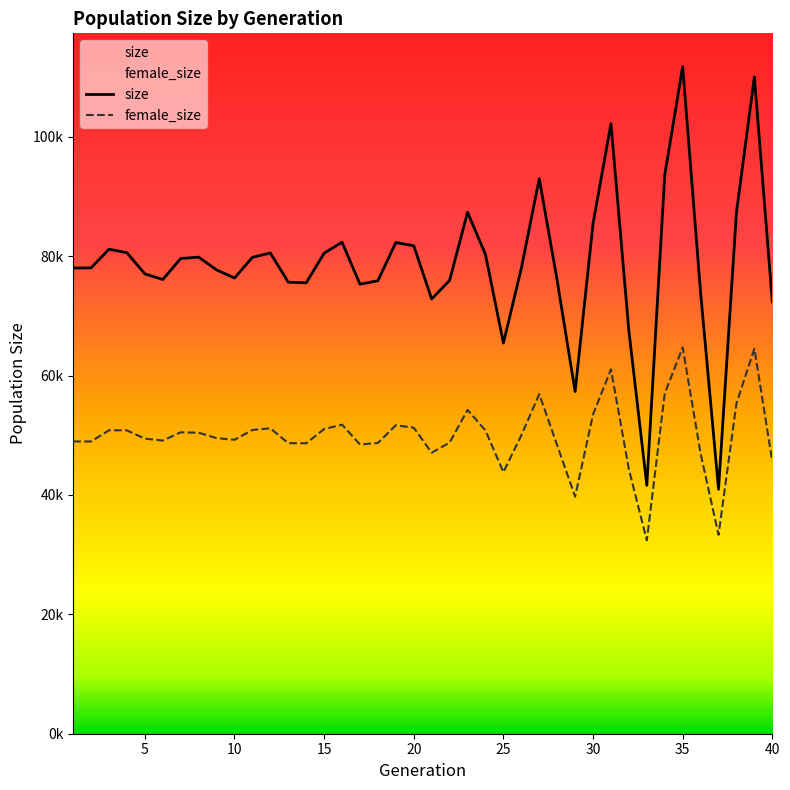

At which category does the chart reach its minimum across all series?

33